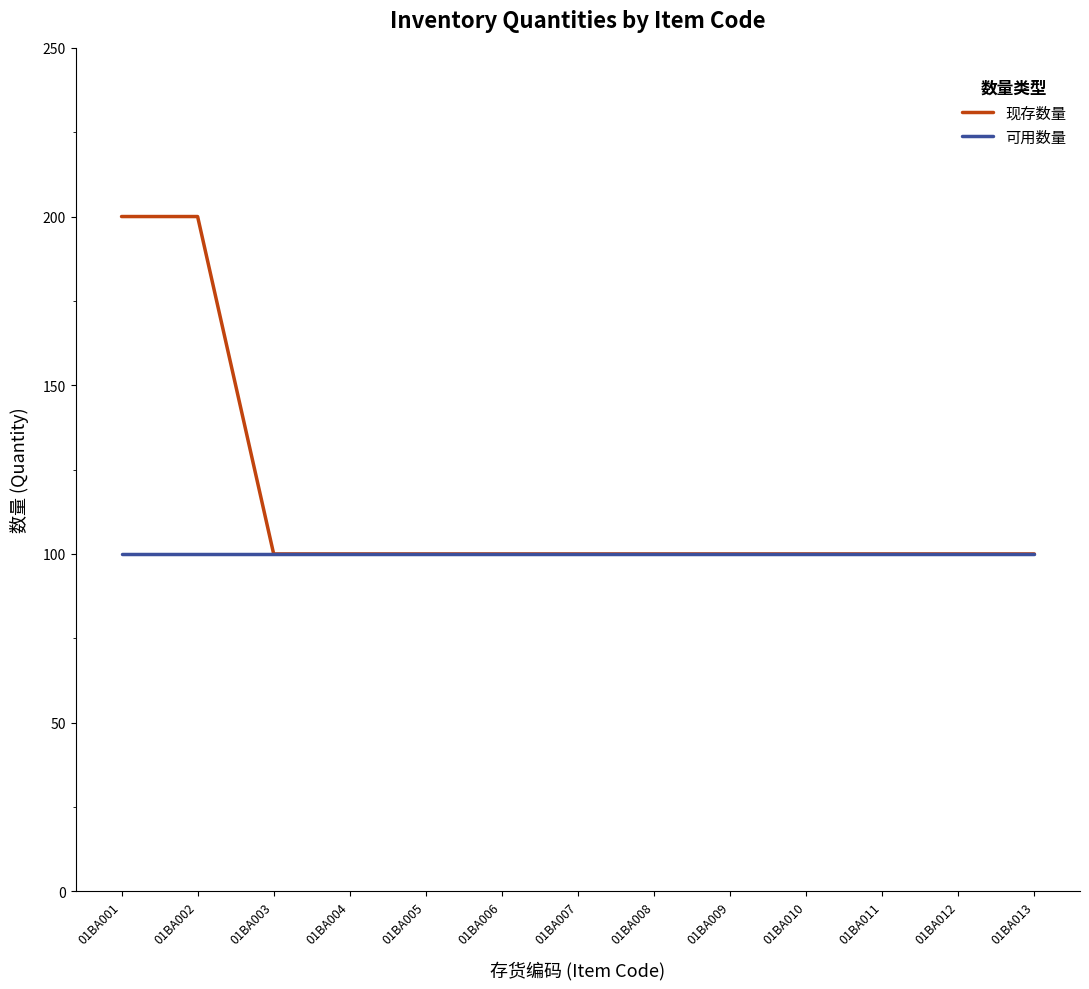

What is the maximum value shown in the chart?

200